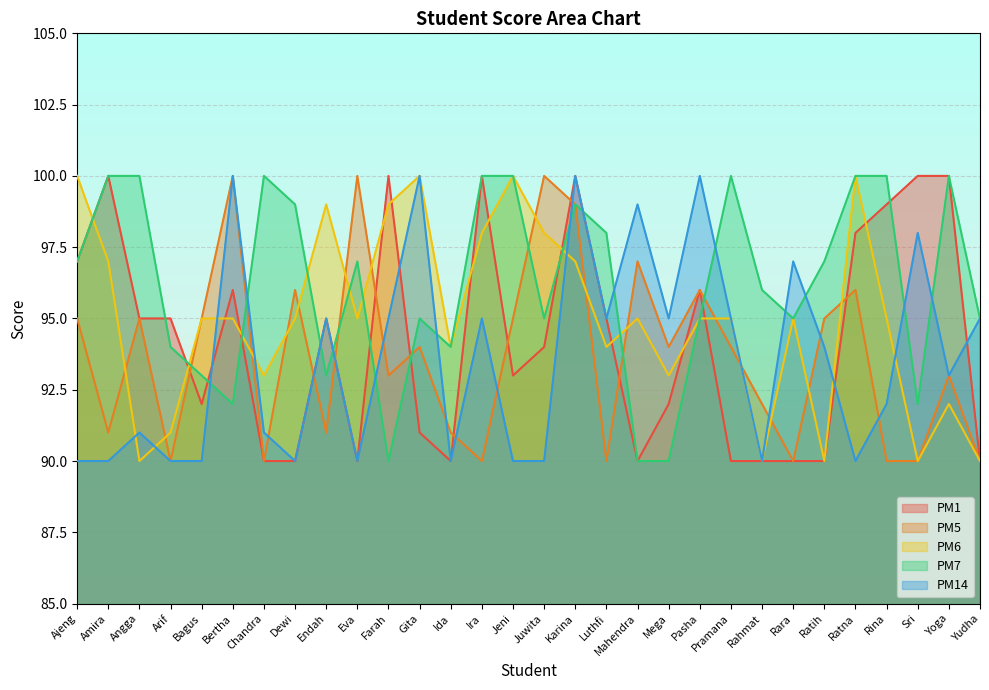

At Mega, list the series in order from smallest to largest.

PM7, PM1, PM6, PM5, PM14